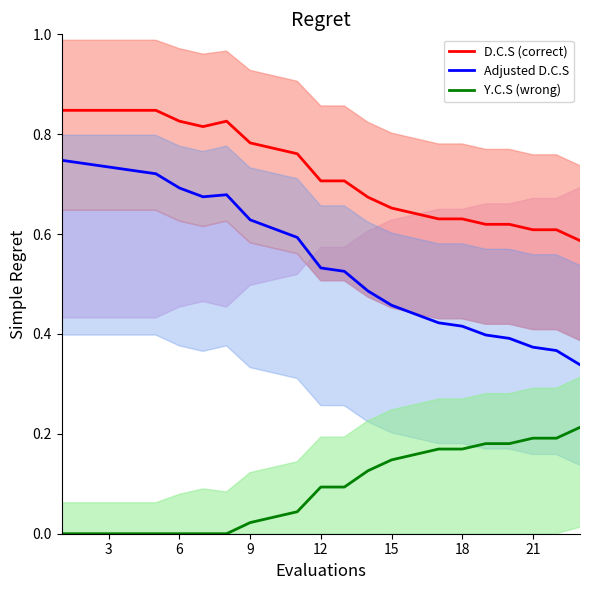

Is this an area chart (filled region under the line)?

No